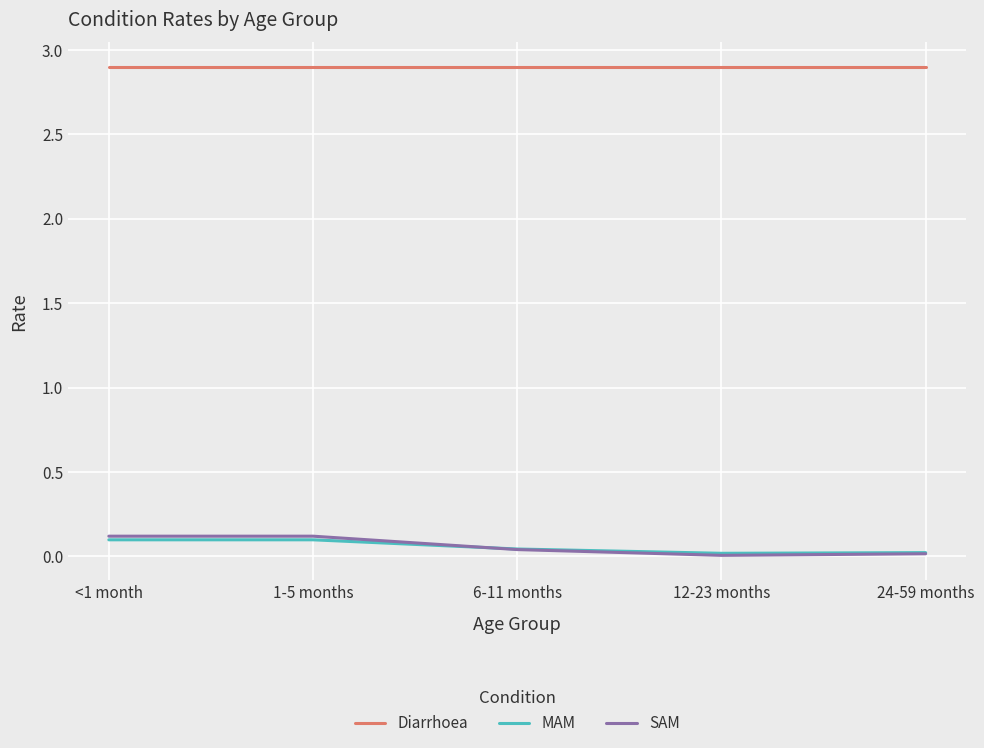

What is the maximum value for Diarrhoea?

2.9